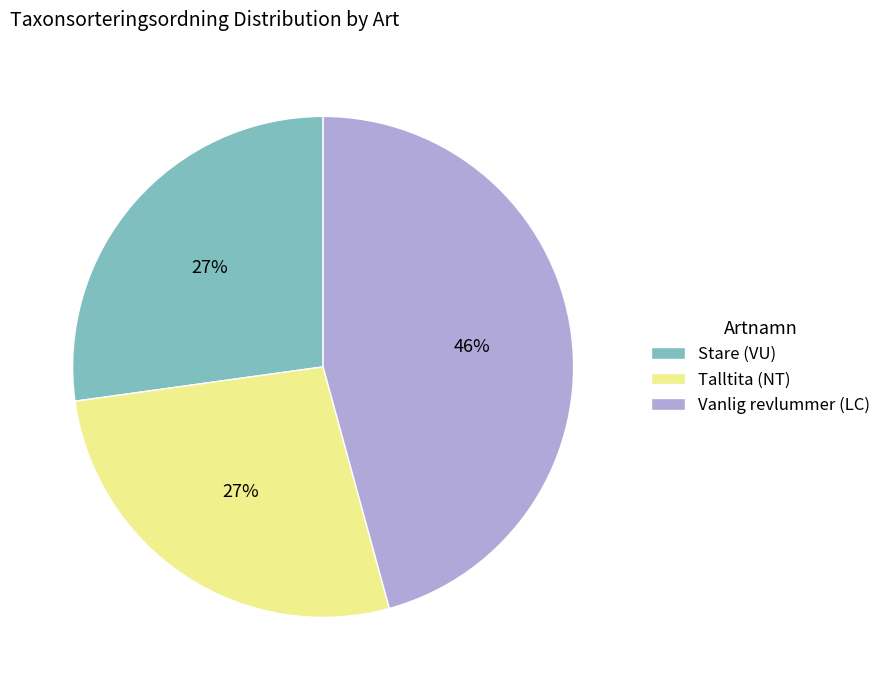

To the nearest percent, what is the combined percentage of Vanlig revlummer (LC) and Talltita (NT)?

73%